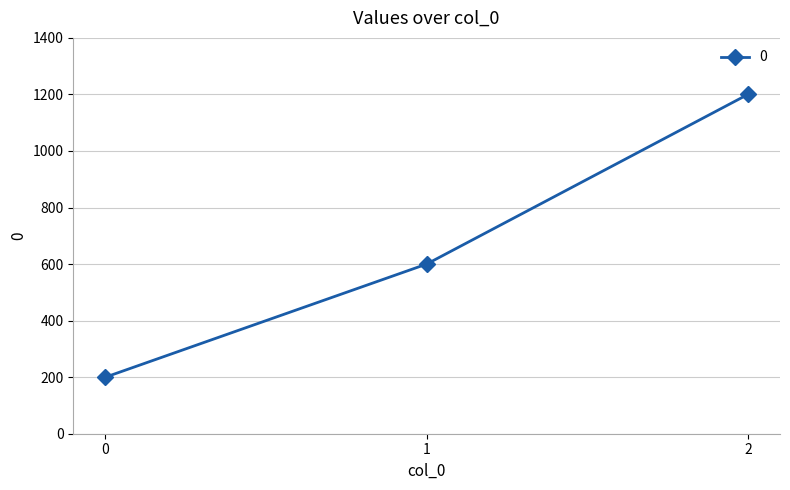

The chart shows a value of 200 at 0. True or false?

True